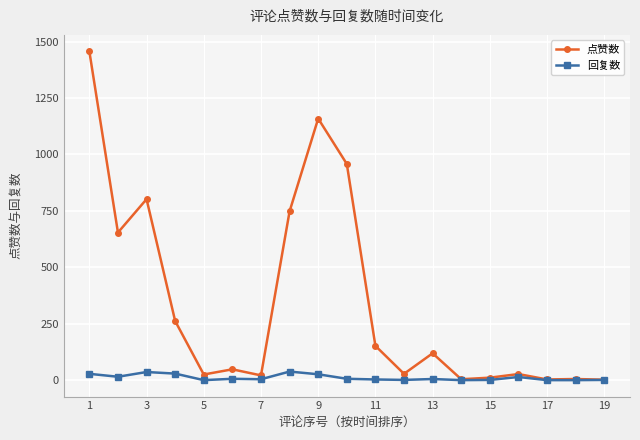

At how many categories does at least one series exceed 476?

6